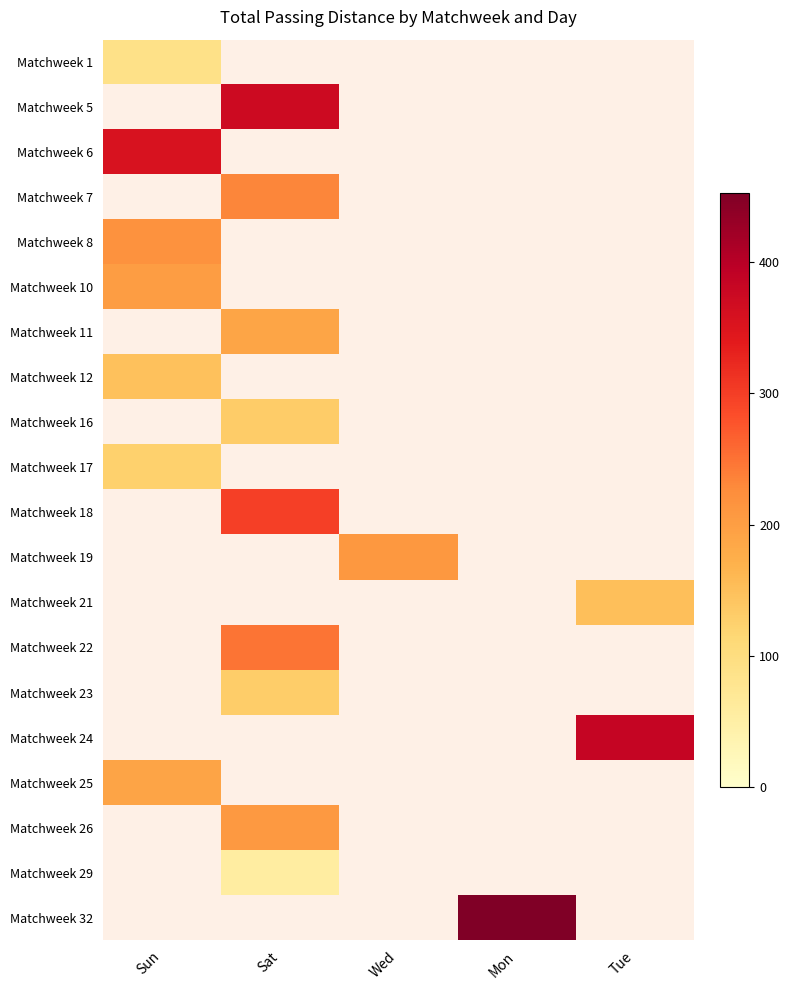

What is the greatest value displayed?

453.0